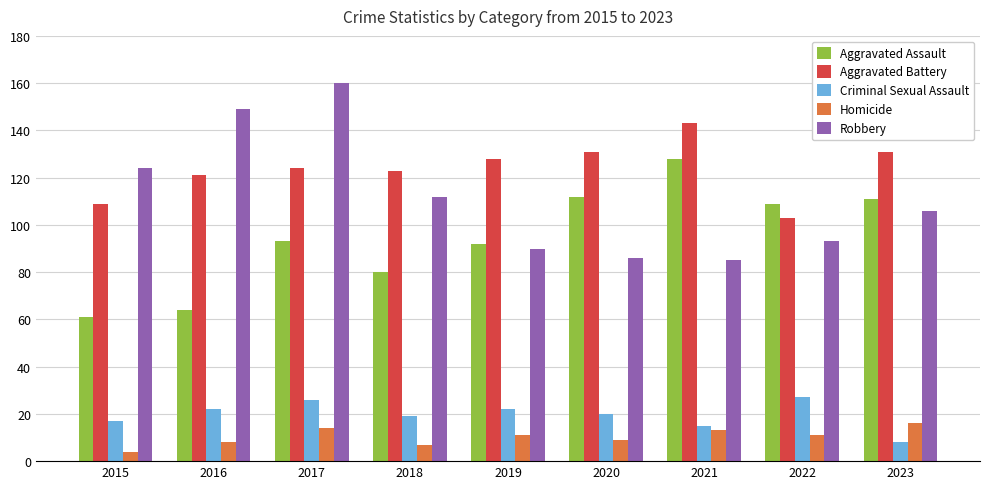

Reading right to left, what are all the values shown in this chart?

Aggravated Assault: 111	109	128	112	92	80	93	64	61
Aggravated Battery: 131	103	143	131	128	123	124	121	109
Criminal Sexual Assault: 8	27	15	20	22	19	26	22	17
Homicide: 16	11	13	9	11	7	14	8	4
Robbery: 106	93	85	86	90	112	160	149	124